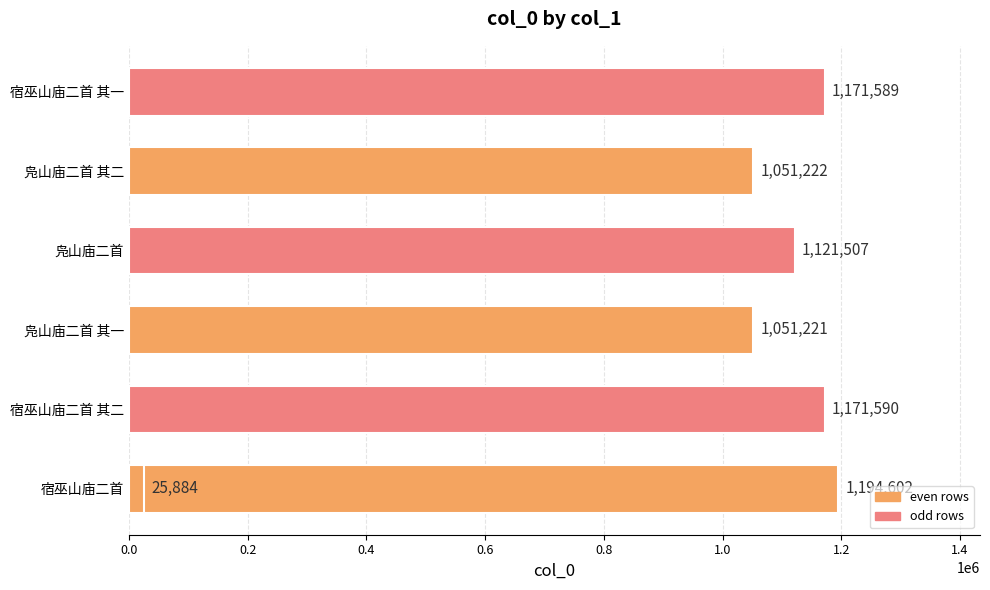

What is the average value?

969659